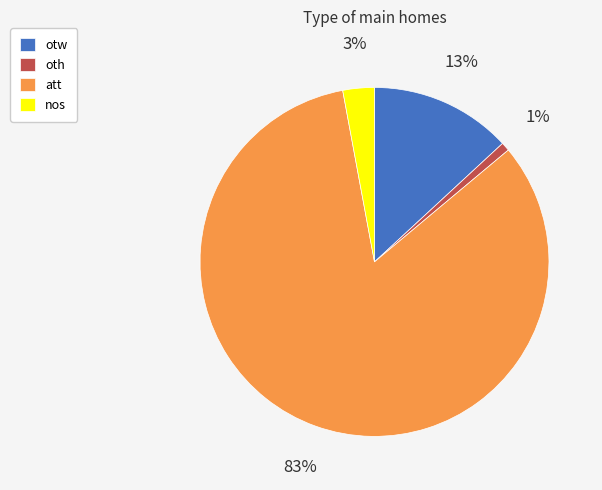

Rank the categories by value from highest to lowest.

att, otw, nos, oth